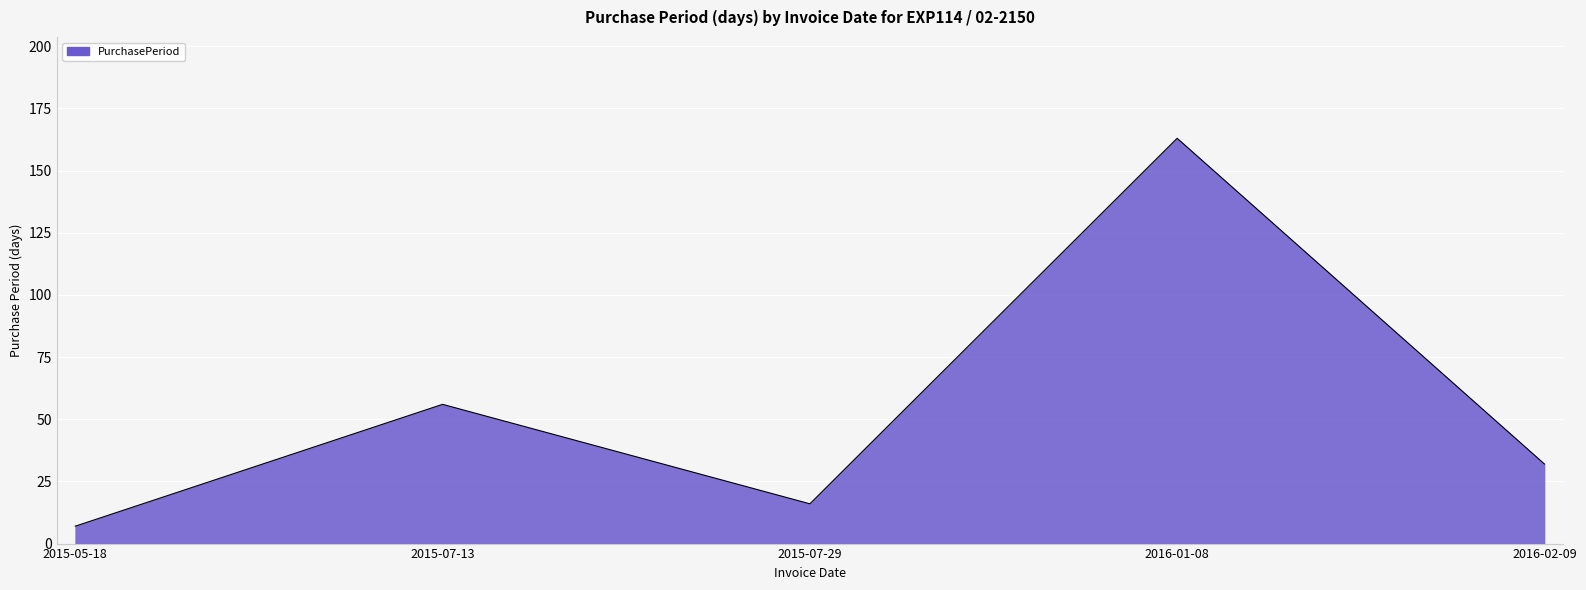

What is the sum of all values?

274